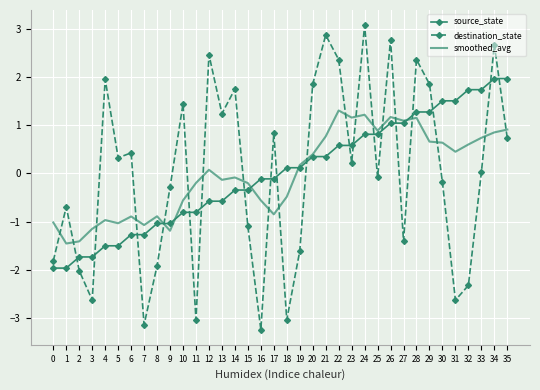

Count the number of data series in this chart.

3